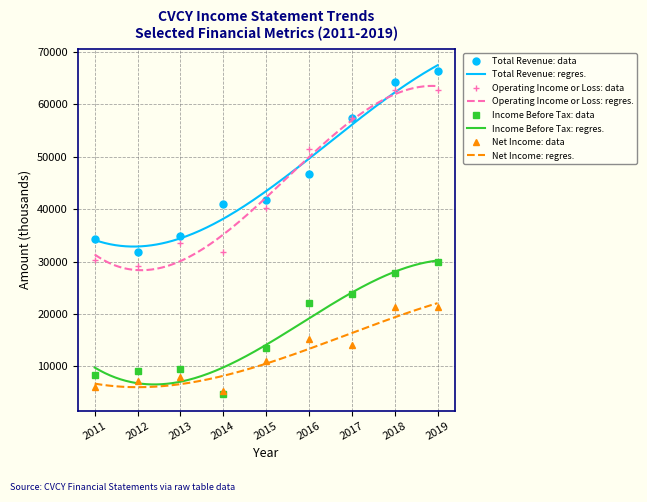

Reading left to right, list all the values displayed in this chart.

Total Revenue: 34300	31800	34800	41000	41800	46700	57400	64200	66300
Operating Income or Loss: 30300	29200	33500	31900	40200	51400	57400	62700	62700
Income Before Tax: 8300	9200	9600	4700	13500	22100	23800	27900	30000
Net Income: 6000	7200	7900	5300	11000	15200	14000	21300	21400